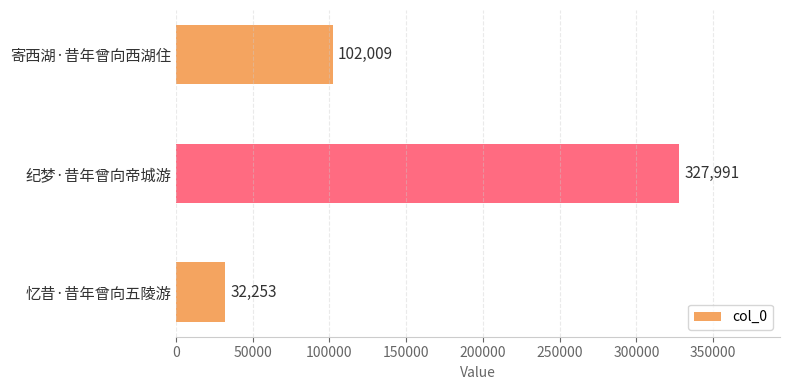

What is the change in value from 寄西湖·昔年曾向西湖住 to 忆昔·昔年曾向五陵游?

-69756